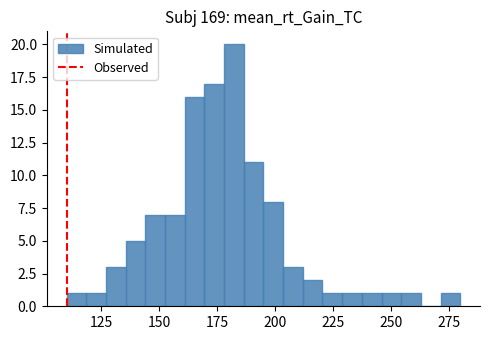

Read against the x-axis, roughly where is the centre of the tallest bar?

180